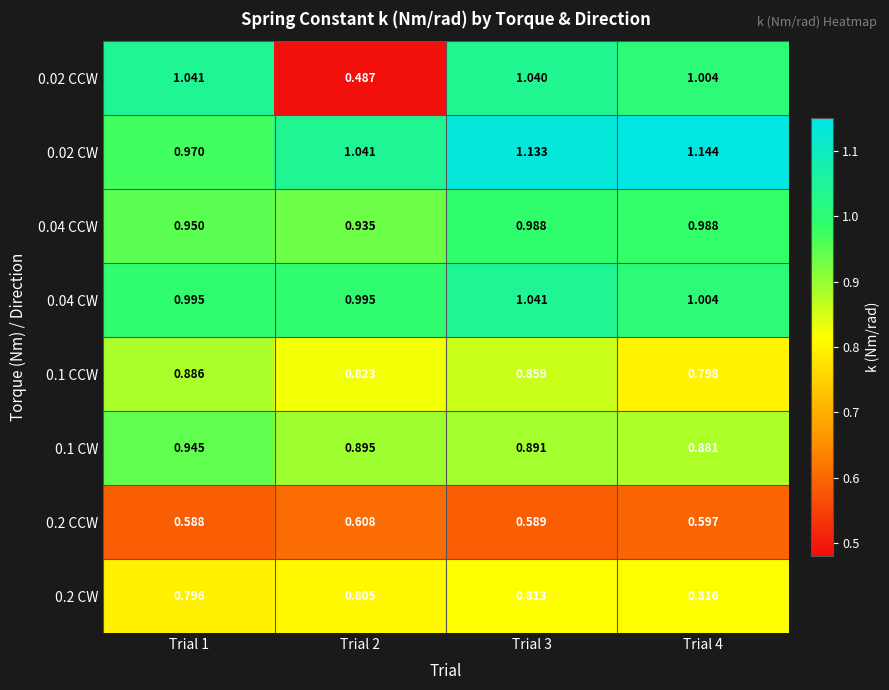

At which category is the sum across all series the highest?

Trial 3